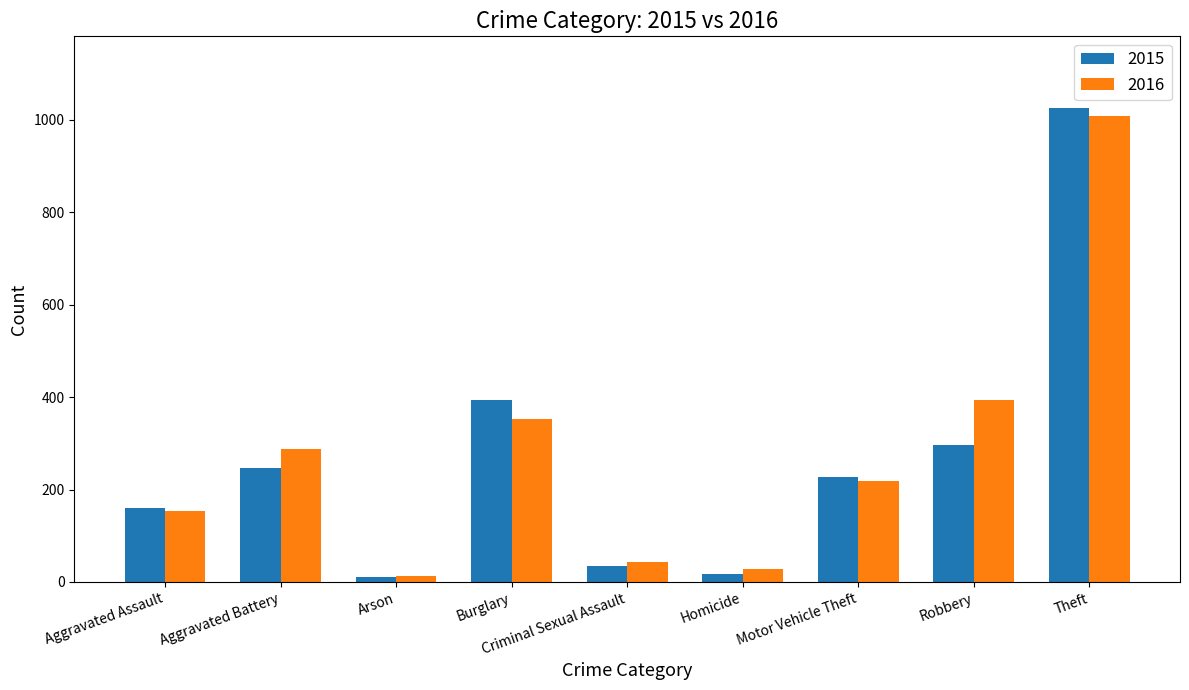

What are all the series names shown in the legend?

2015, 2016